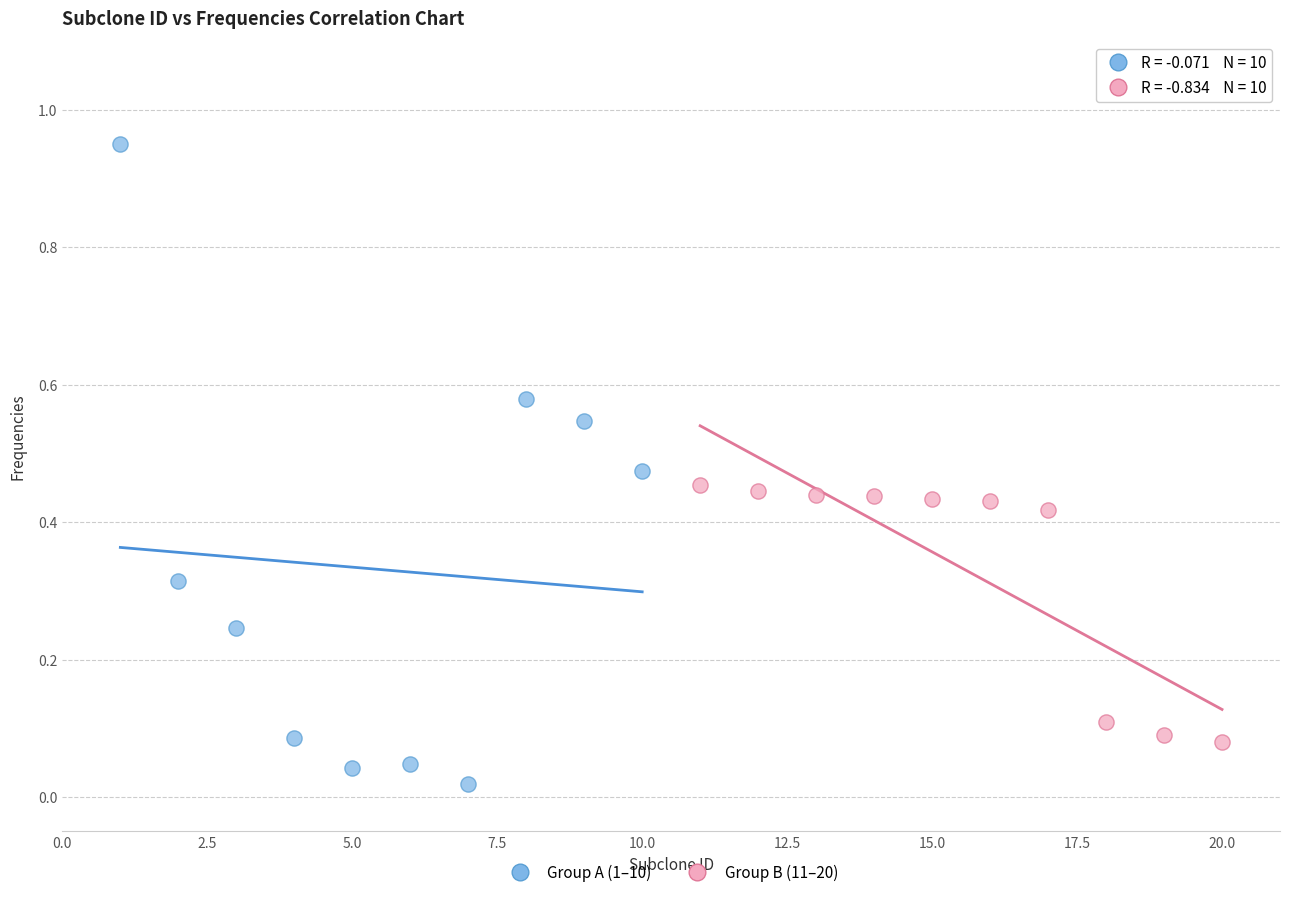

Which series contains the highest Y value?

Group A (1–10)